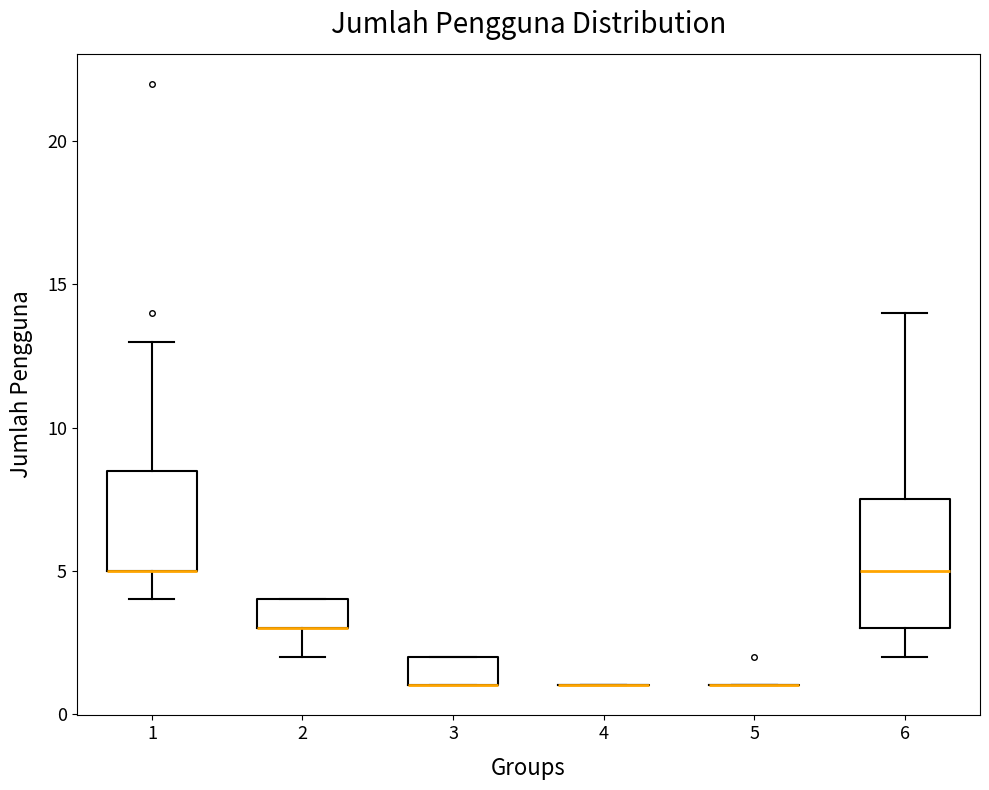

Reading left to right, read every box against the y-axis: the position of its median line, the range the box covers, and the ends of its whiskers. The values are not printed on the chart, so give them approximately, as read against the axis.

1: median 5.0 (drawn on the box's lower edge), box 5.0 to 8.5, whiskers 4.0 to 13.0
2: median 3.0 (drawn on the box's lower edge), box 3.0 to 4.0, whiskers 2.0 to 4.0
3: median 1.0 (drawn on the box's lower edge), box 1.0 to 2.0, whiskers 1.0 to 2.0
4: box collapsed to a line at 1.0, whiskers 1.0 to 1.0
5: box collapsed to a line at 1.0, whiskers 1.0 to 1.0
6: median 5.0, box 3.0 to 7.5, whiskers 2.0 to 14.0